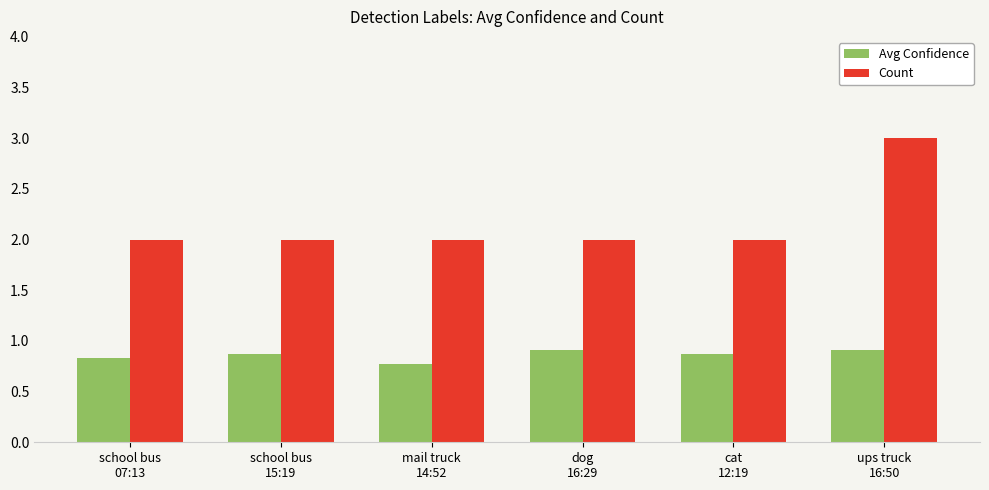

Rank the series at dog
16:29 from lowest to highest value.

Avg Confidence, Count